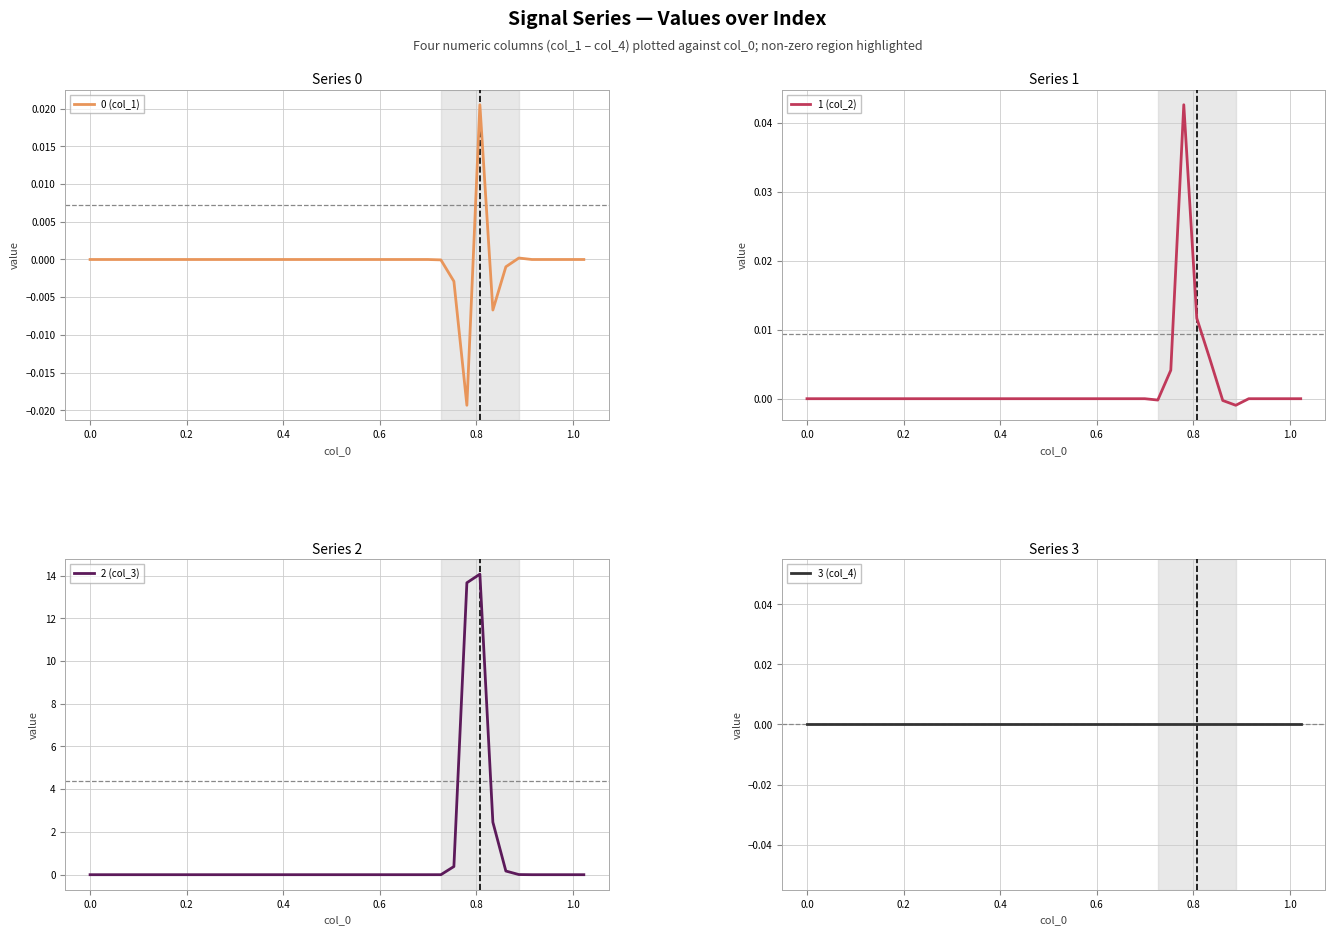

True or false: 0 (col_1) and 2 (col_3) cross at least once.

False